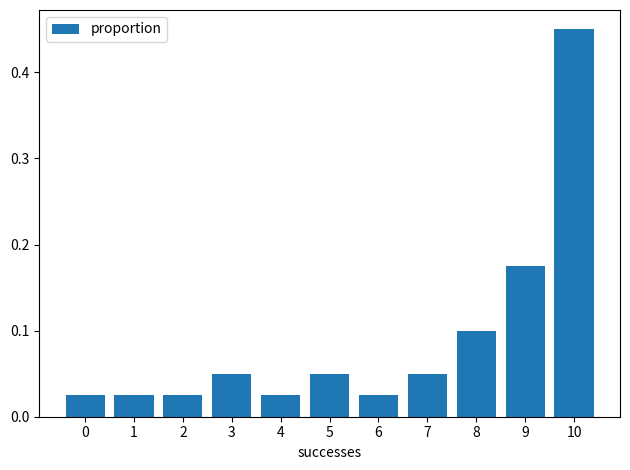

What is the difference between the maximum and minimum values?

0.4